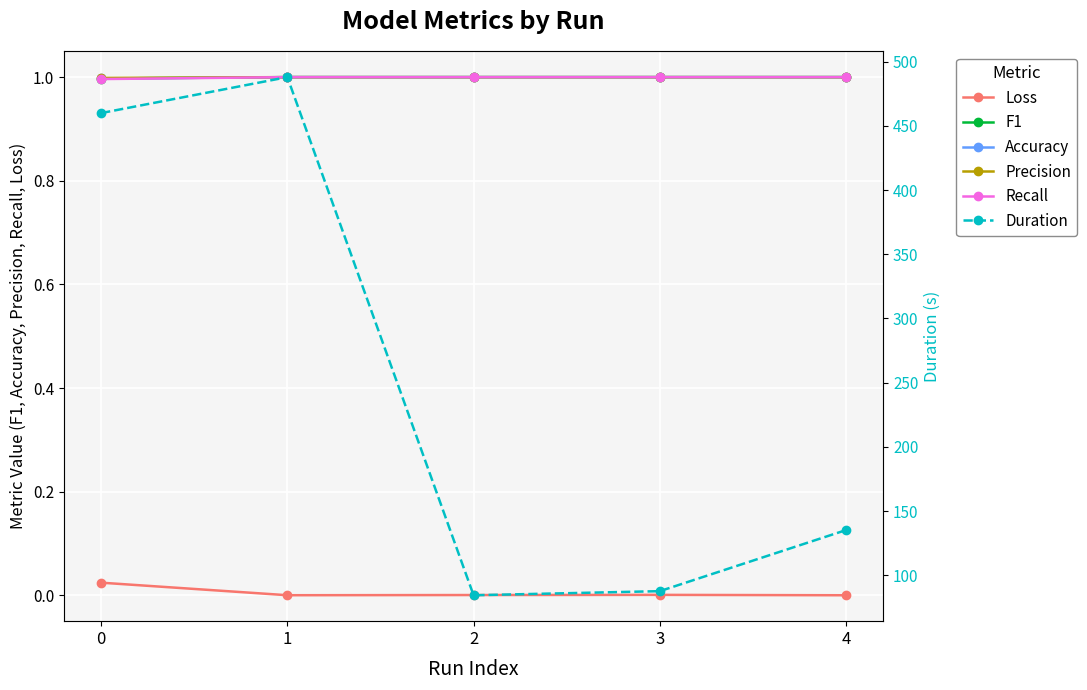

Reading left to right, list all the values displayed in this chart.

Loss: 0=0.0	1=0.0	2=0.0	3=0.0	4=0.0
F1: 0=1.0	1=1.0	2=1.0	3=1.0	4=1.0
Accuracy: 0=1.0	1=1.0	2=1.0	3=1.0	4=1.0
Precision: 0=1.0	1=1.0	2=1.0	3=1.0	4=1.0
Recall: 0=1.0	1=1.0	2=1.0	3=1.0	4=1.0
Duration: 0=460.1	1=488.1	2=84.4	3=87.6	4=135.1